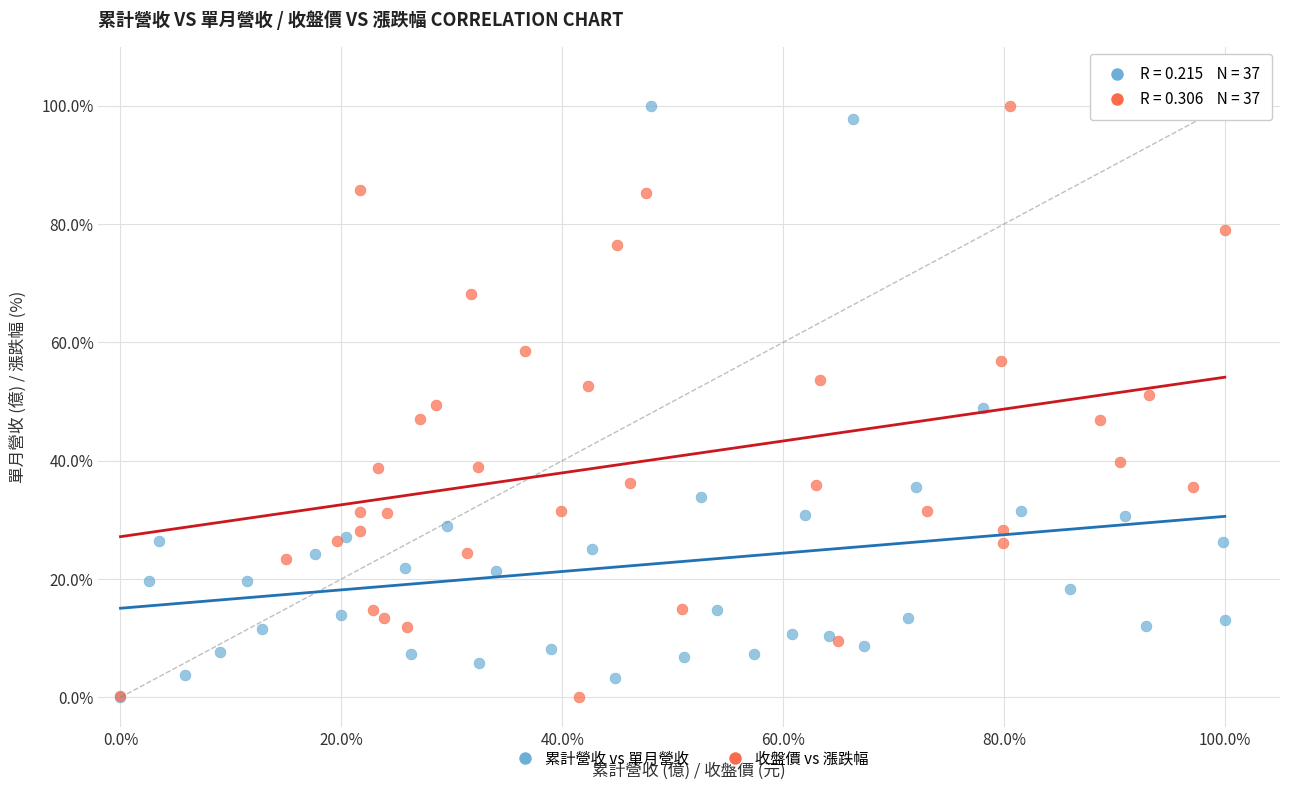

What are all the series names shown in the legend?

累計營收 vs 單月營收, 收盤價 vs 漲跌幅